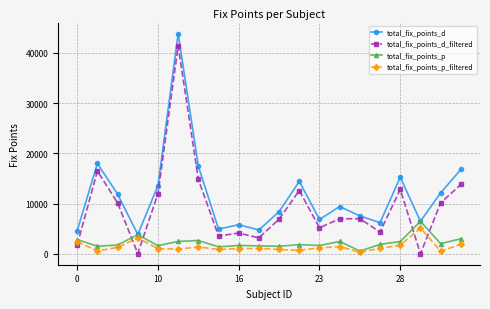

True or false: total_fix_points_d_filtered and total_fix_points_d intersect in this chart.

False